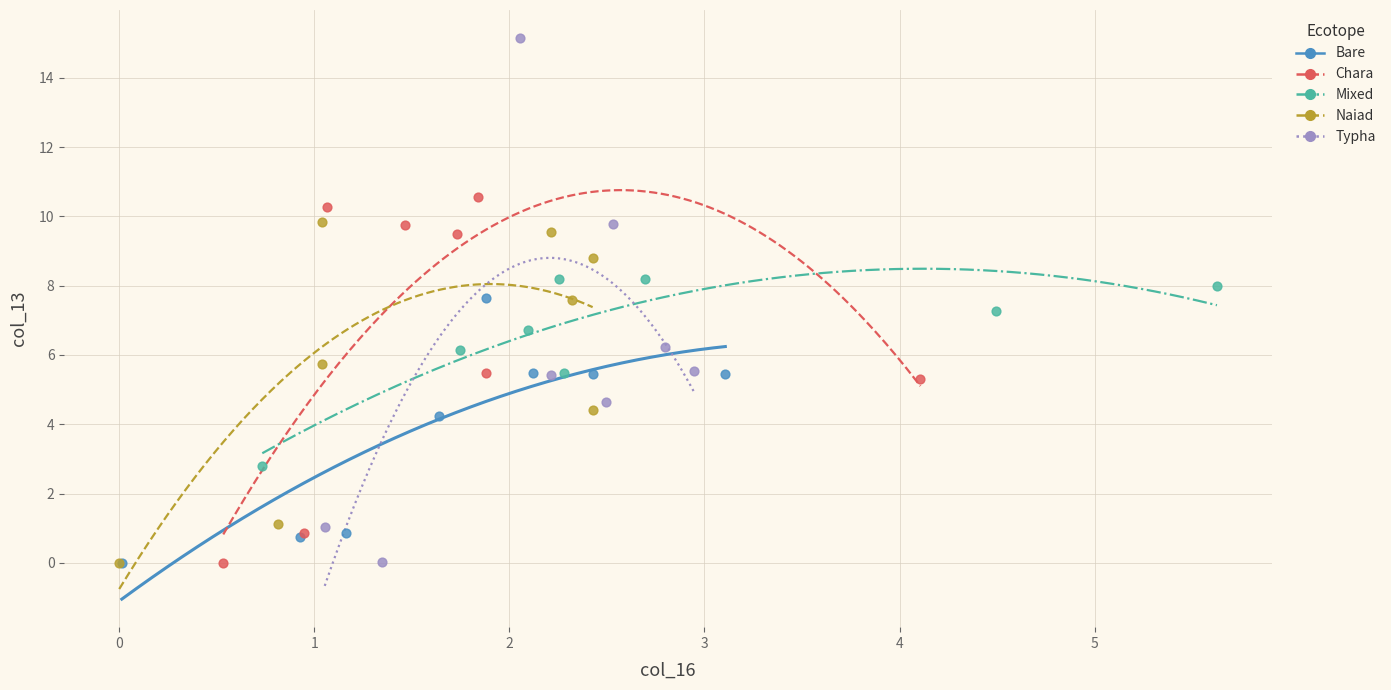

Which series has the widest spread of Y values?

Typha